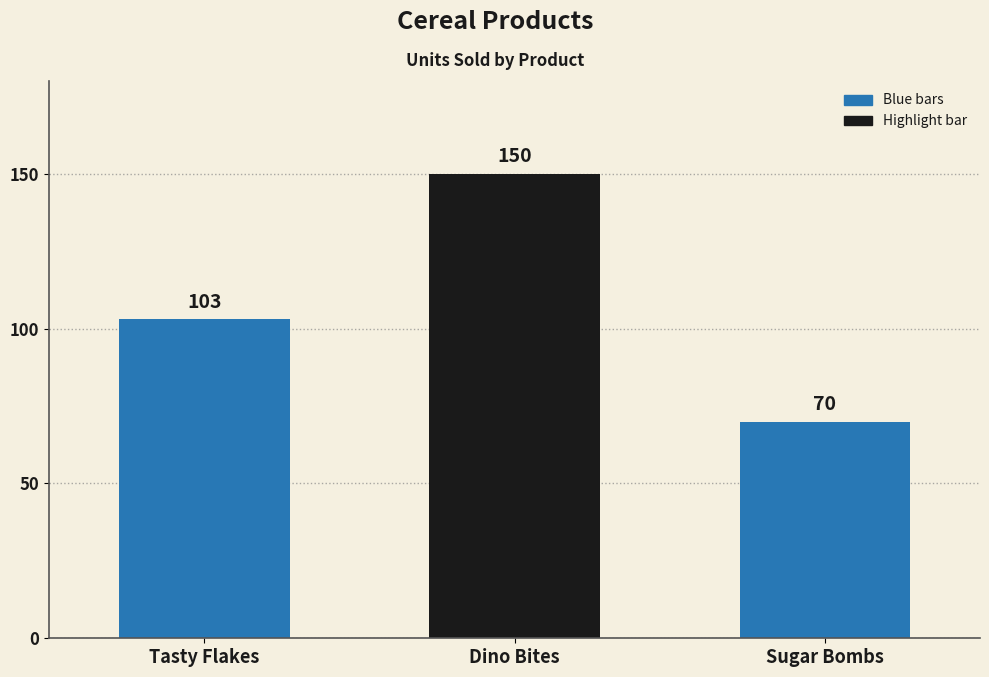

How many bars are there in total?

3